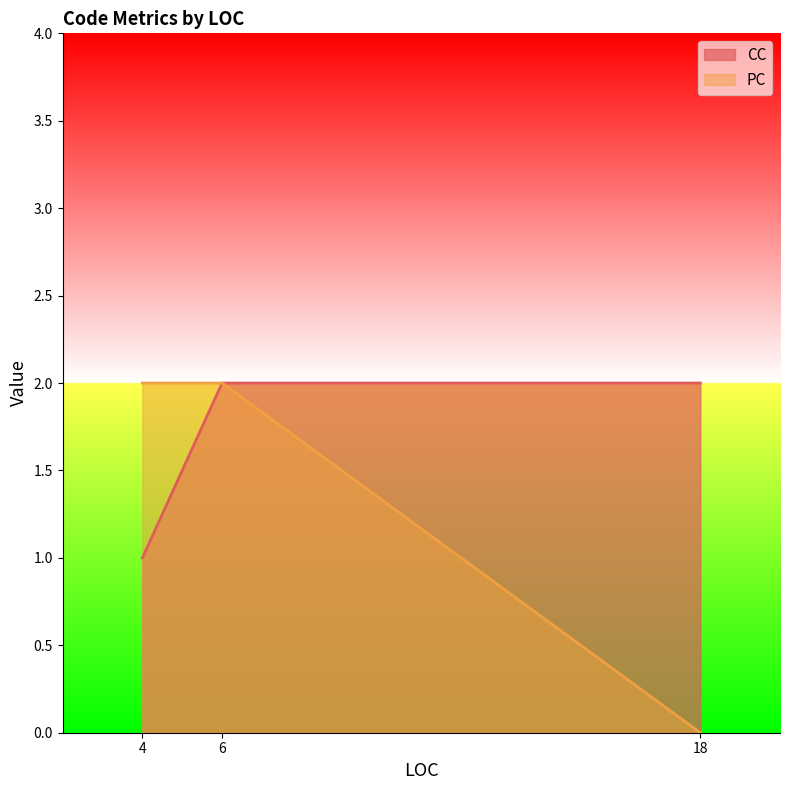

Is it true that CC equals 1 at 6?

False